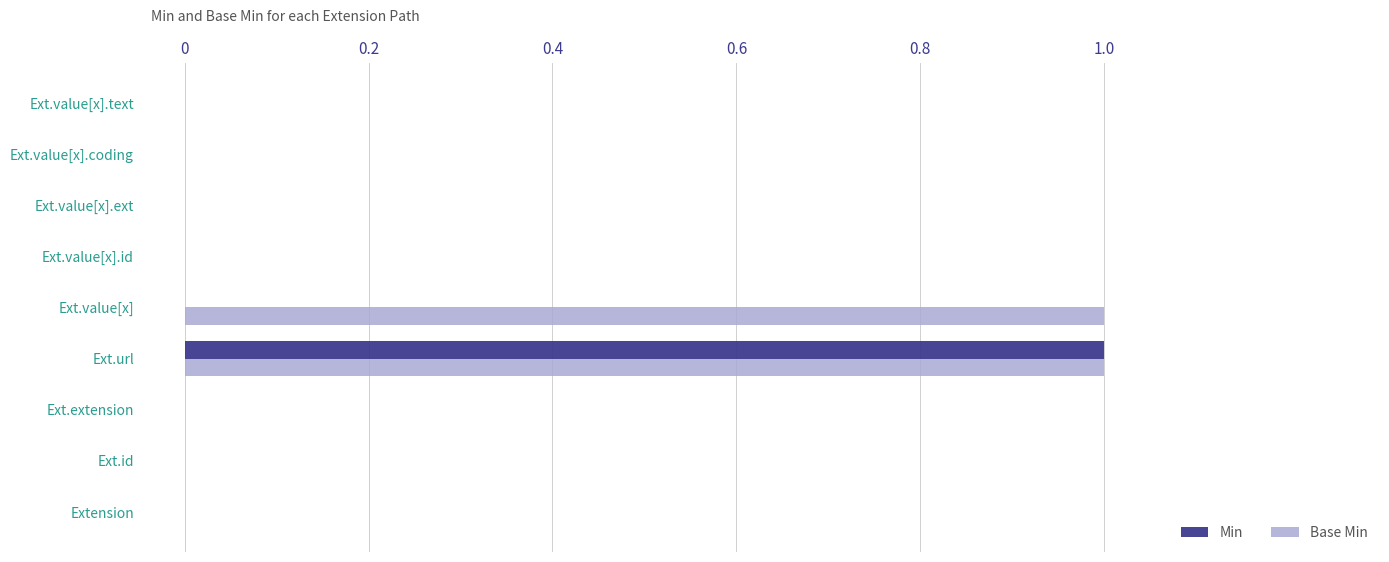

The value of Base Min at Ext.value[x] is 2. True or false?

False